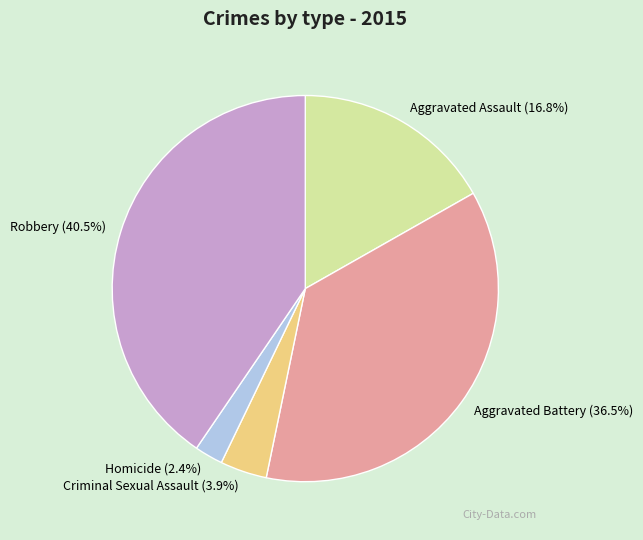

To the nearest percent, what percentage of the pie is Criminal Sexual Assault?

4%